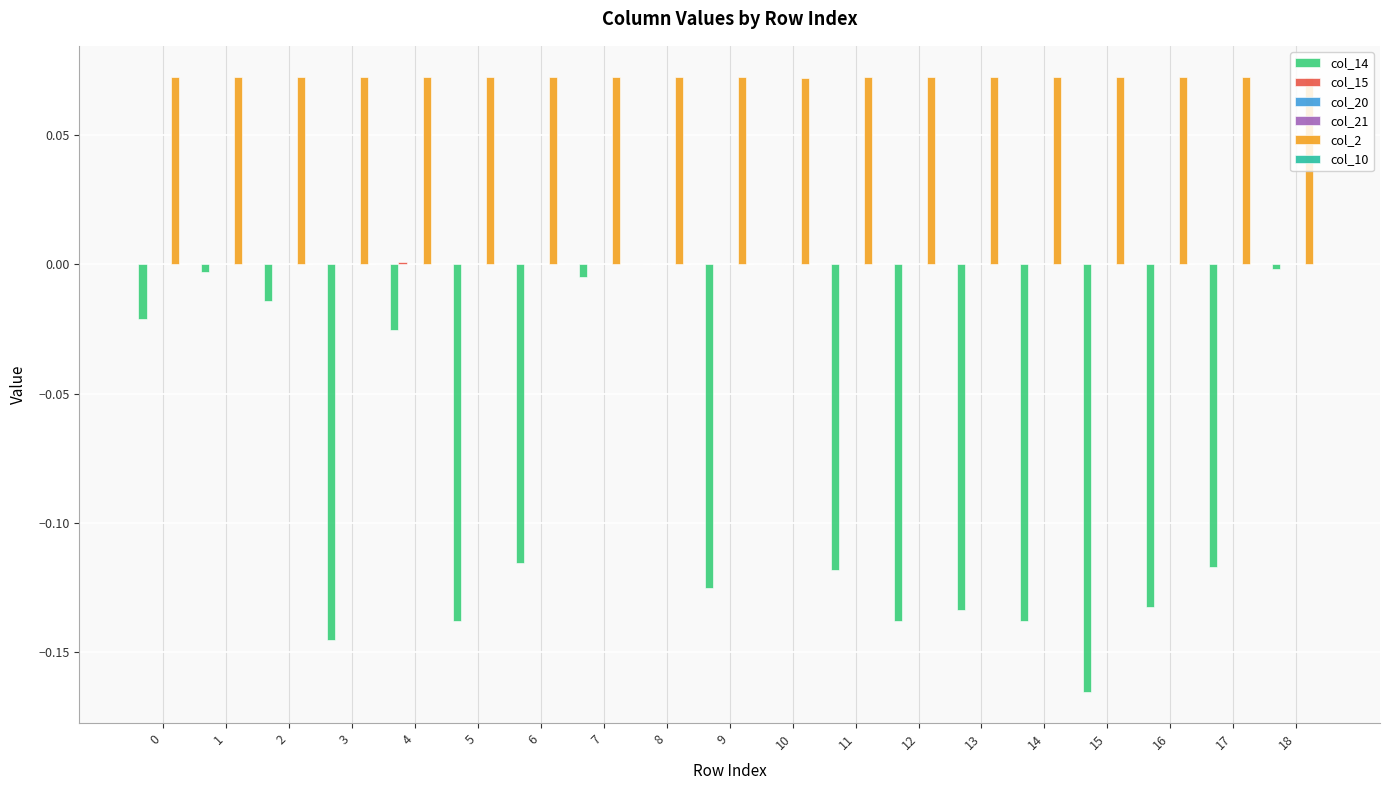

The value of col_14 at 2 is -0.0. True or false?

True